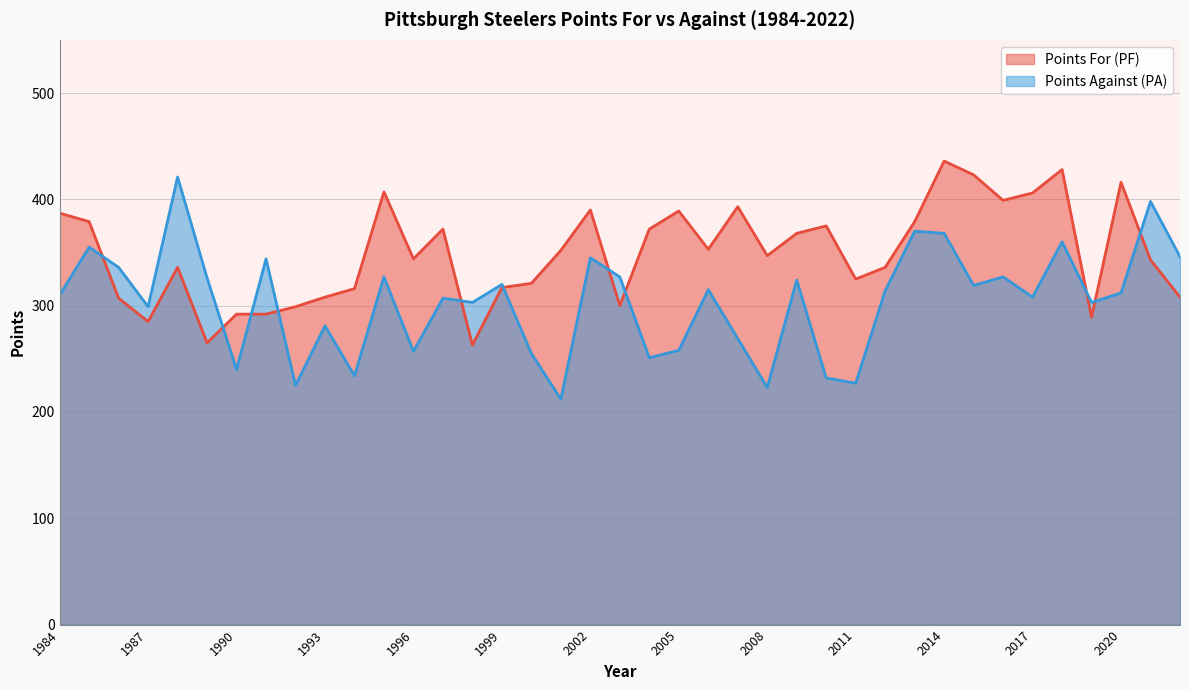

Which series changed the most between 1987 and 1999?

Points For (PF)